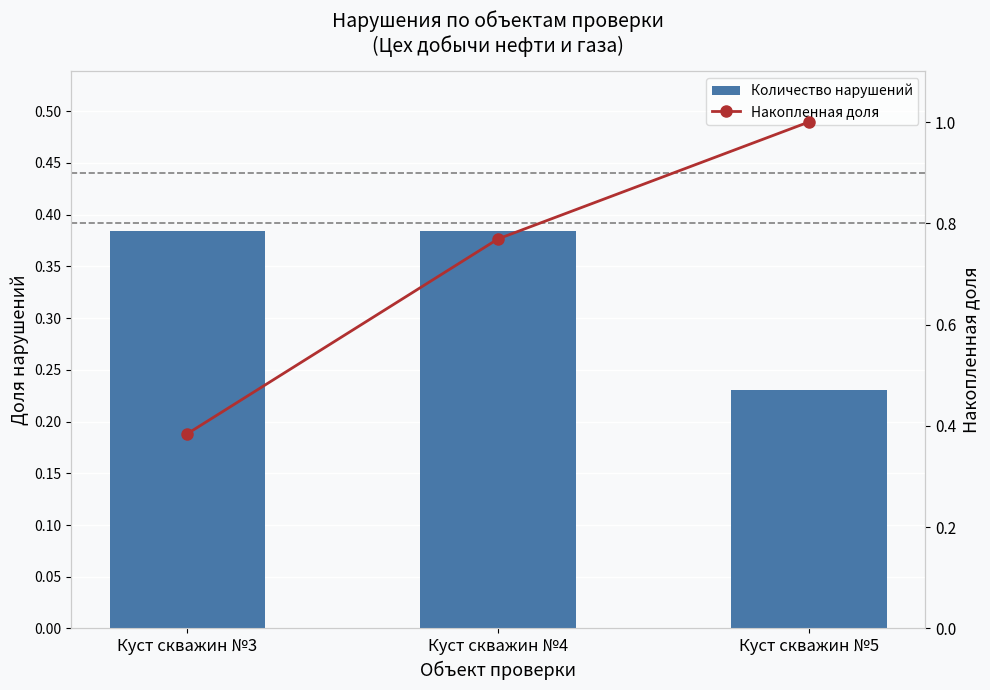

Read the Накопленная доля value at Куст скважин №4.

0.8